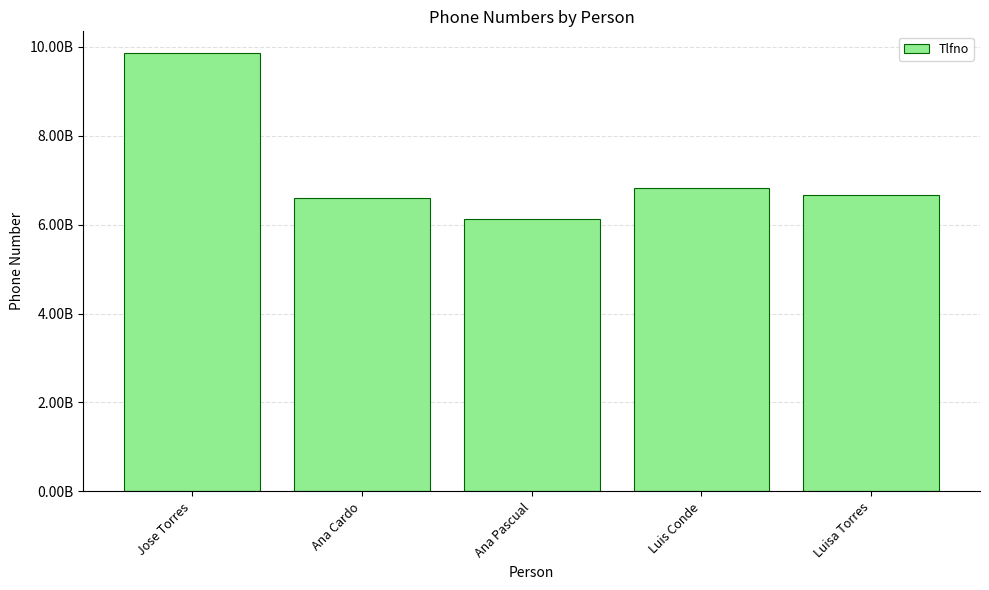

Does the chart contain any negative values?

No